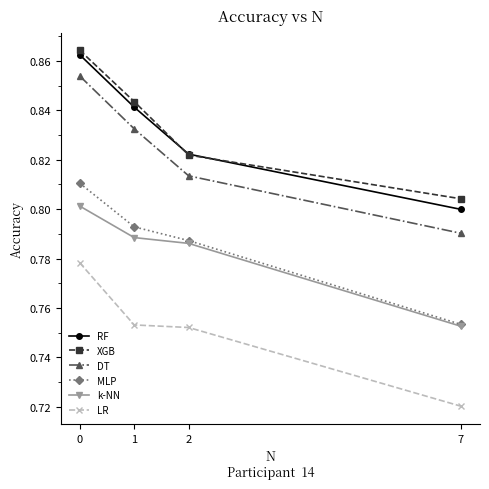

Which series has the largest range (max minus min)?

DT